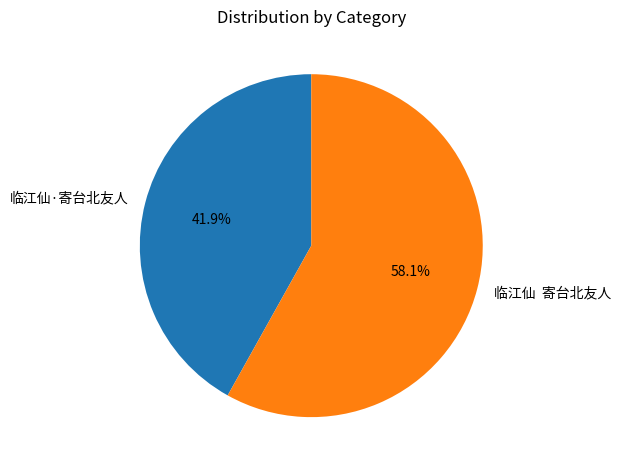

Is it true that 临江仙·寄台北友人 is 42% of the pie?

True